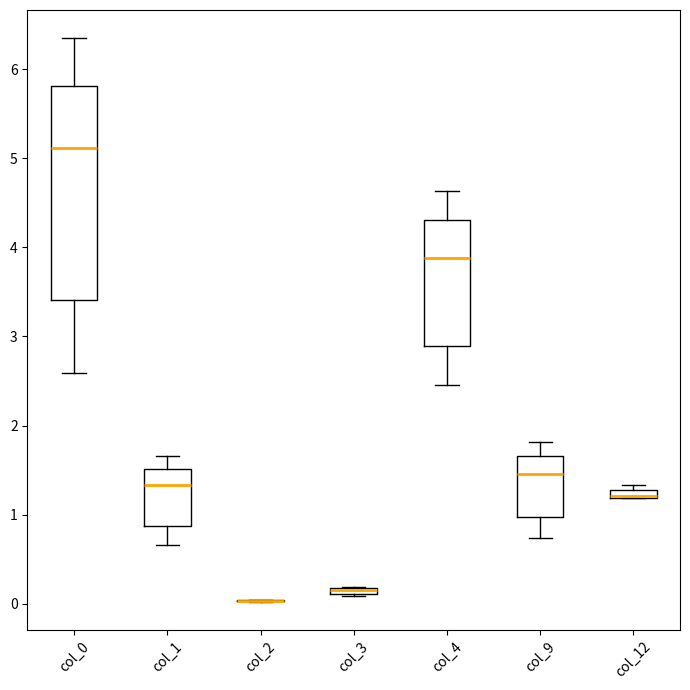

Which box is the tallest, from its lower edge to its upper edge?

col_0